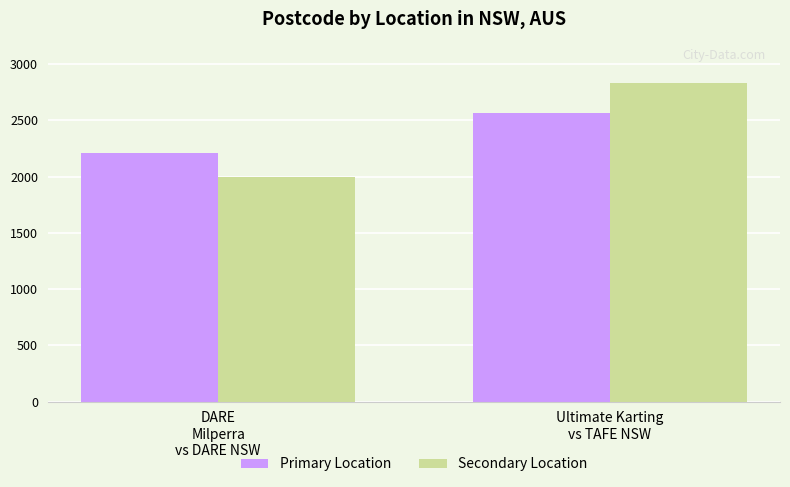

Reading left to right, list all the values displayed in this chart.

Primary Location: DARE
Milperra
vs DARE NSW=2214	Ultimate Karting
vs TAFE NSW=2567
Secondary Location: DARE
Milperra
vs DARE NSW=2000	Ultimate Karting
vs TAFE NSW=2830